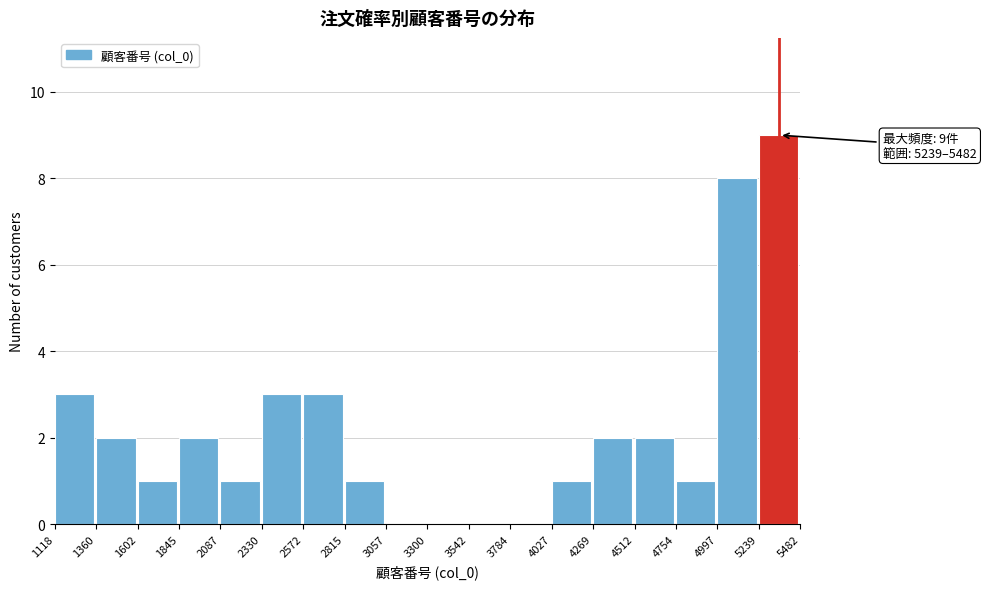

Which range on the x-axis has the tallest bar?

5239 to 5482